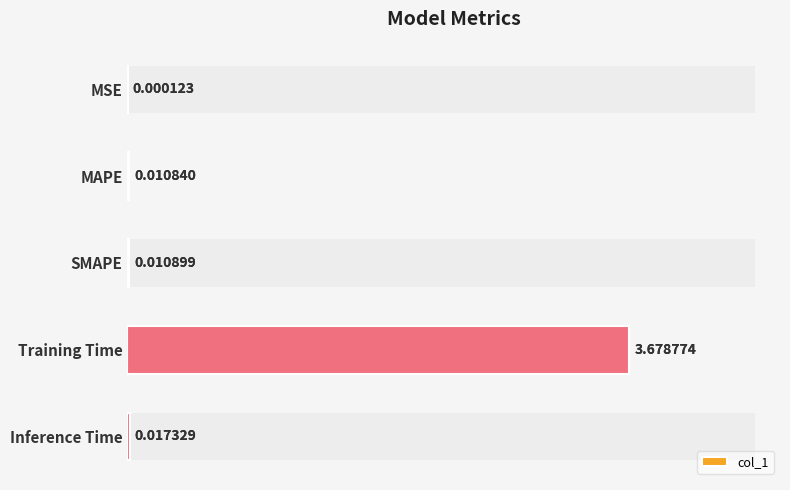

Reading left to right, list all the values displayed in this chart.

0.0	0.0	0.0	3.7	0.0